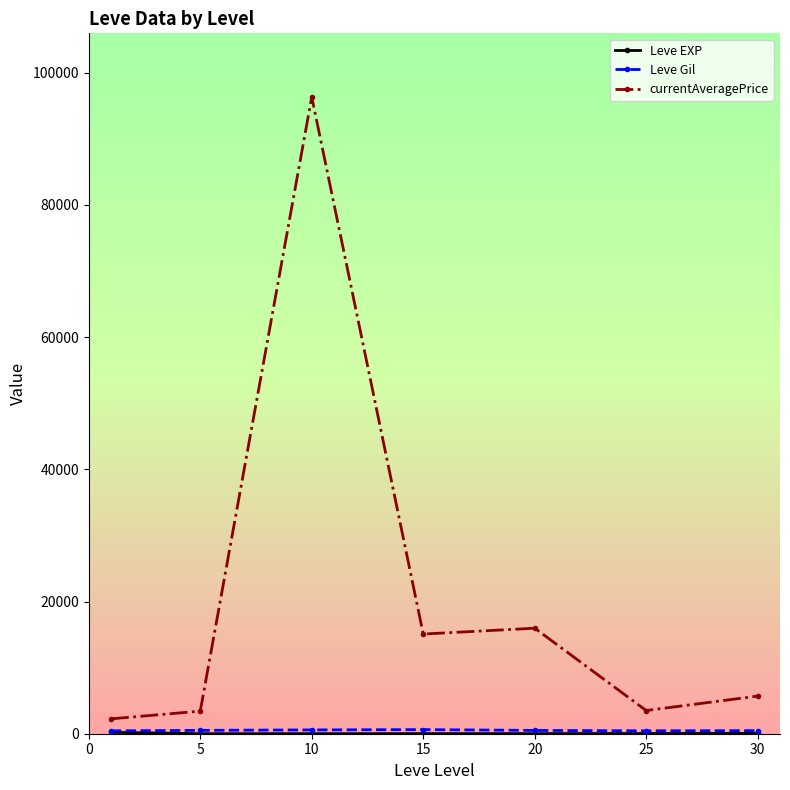

What is the minimum value for currentAveragePrice?

2252.2